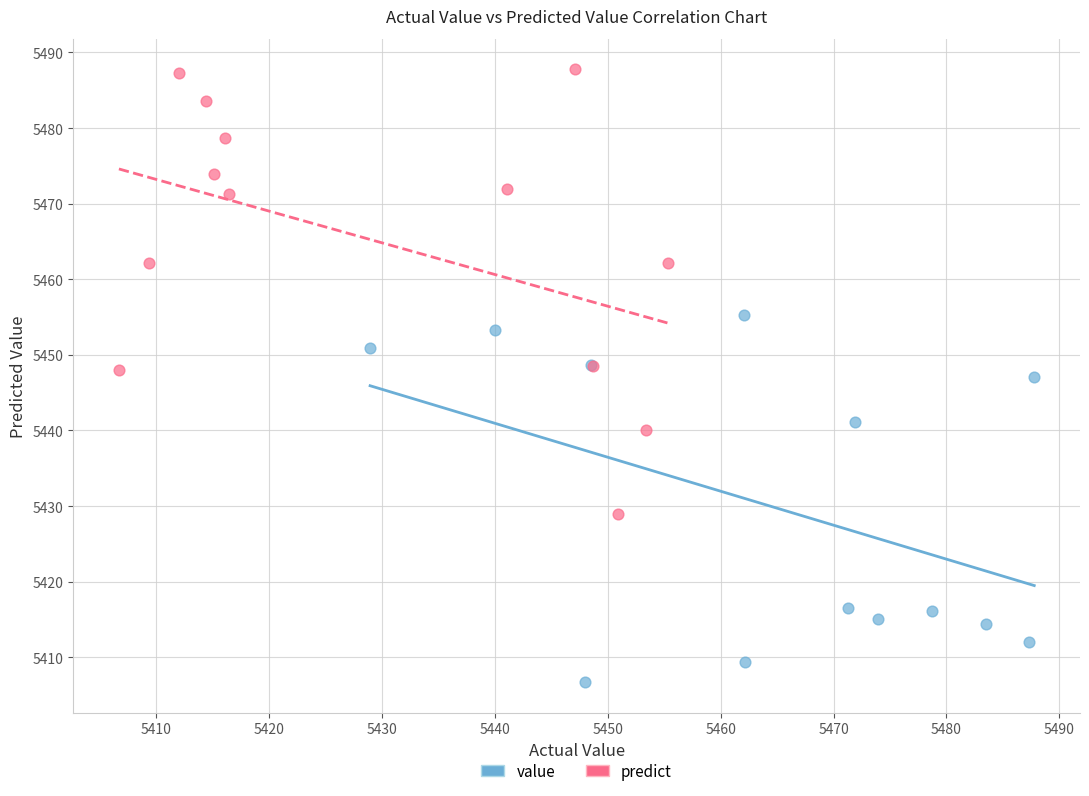

Which series has the widest spread of Y values?

predict